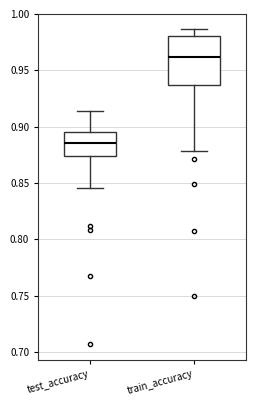

Reading left to right, read every box against the y-axis: the position of its median line, the range the box covers, and the ends of its whiskers. The values are not printed on the chart, so give them approximately, as read against the axis.

test_accuracy: median 0.885, box 0.875 to 0.895, whiskers 0.845 to 0.915
train_accuracy: median 0.960, box 0.935 to 0.980, whiskers 0.880 to 0.985